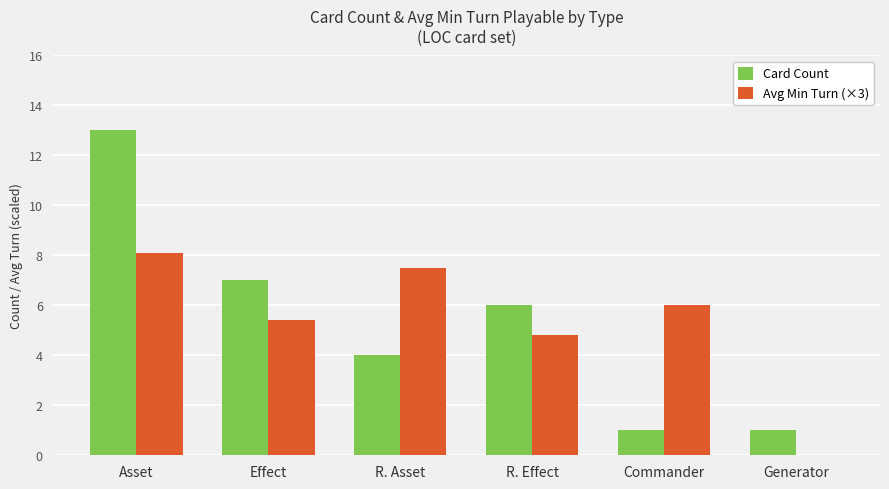

What are all the series names shown in the legend?

Card Count, Avg Min Turn (×3)